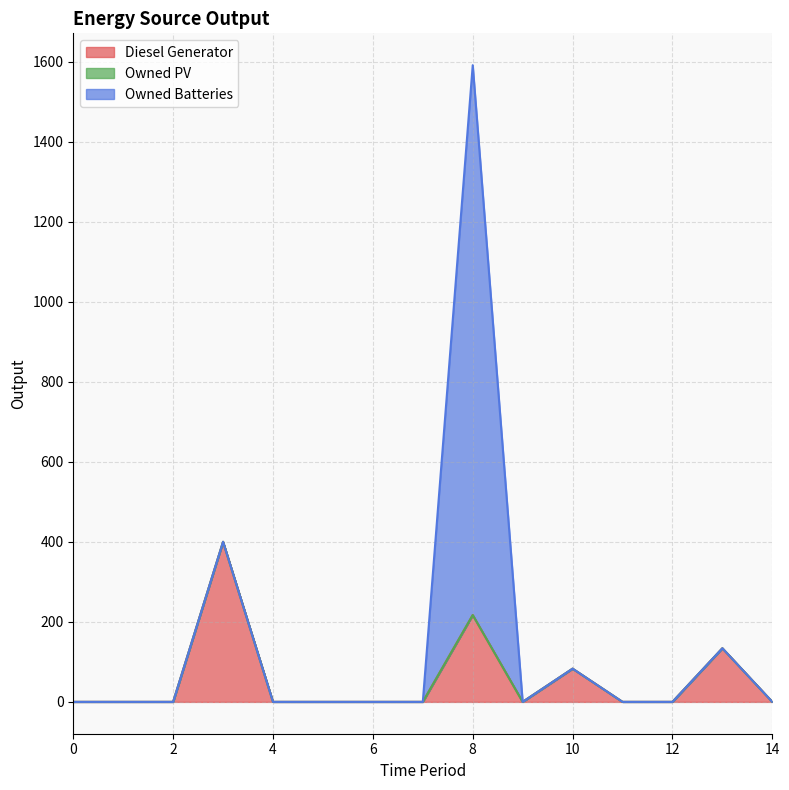

Between 11 and 14, which series saw the biggest shift?

Diesel Generator